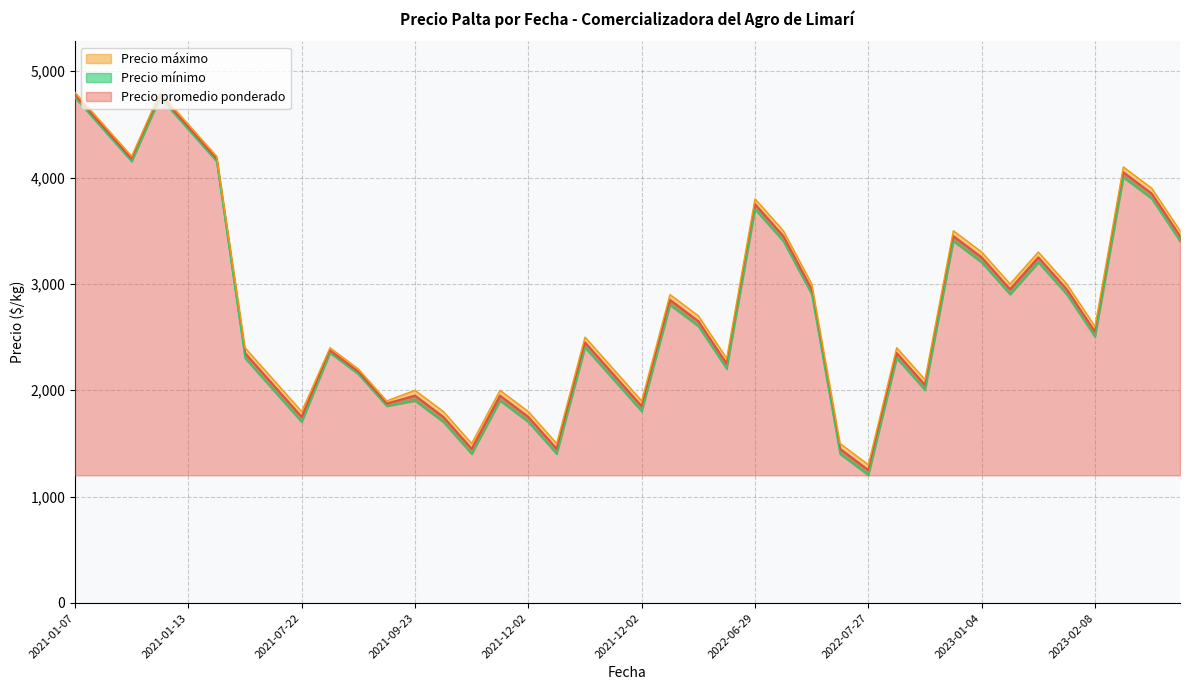

Does the chart have visible grid lines?

Yes